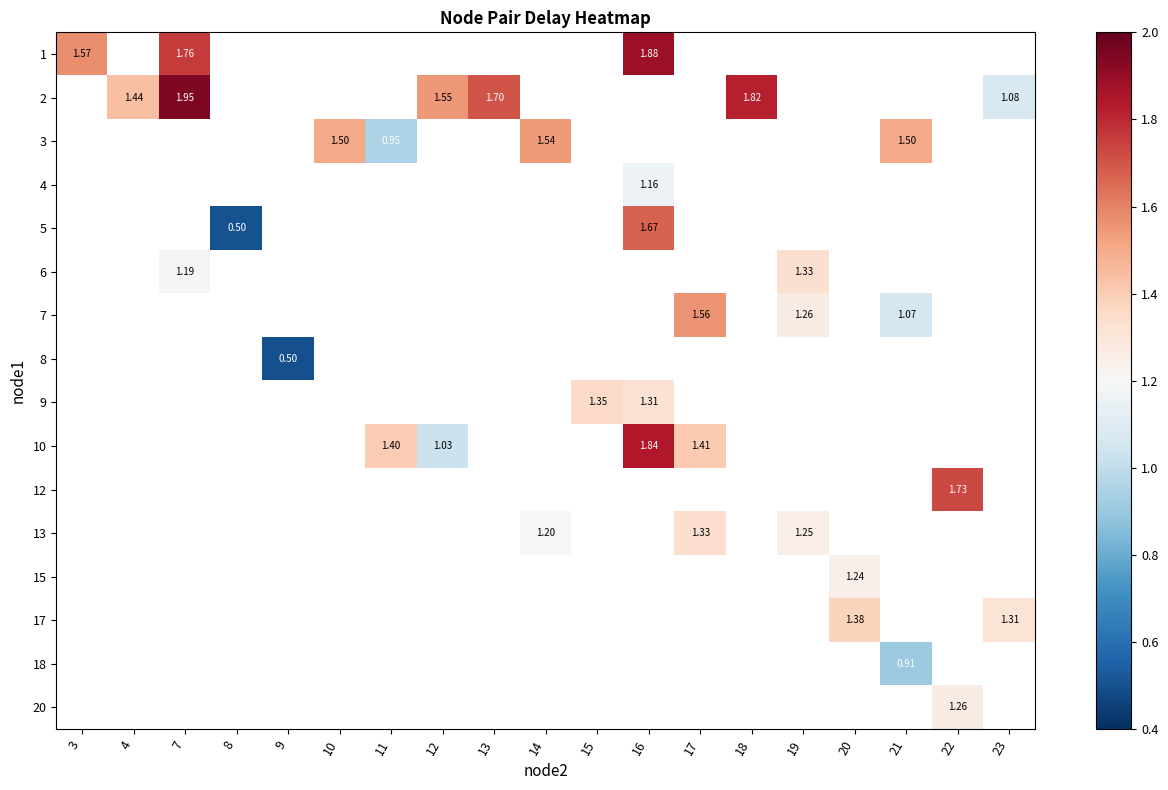

Is the value of 7 at 14 greater than the value of 12 at 20?

No